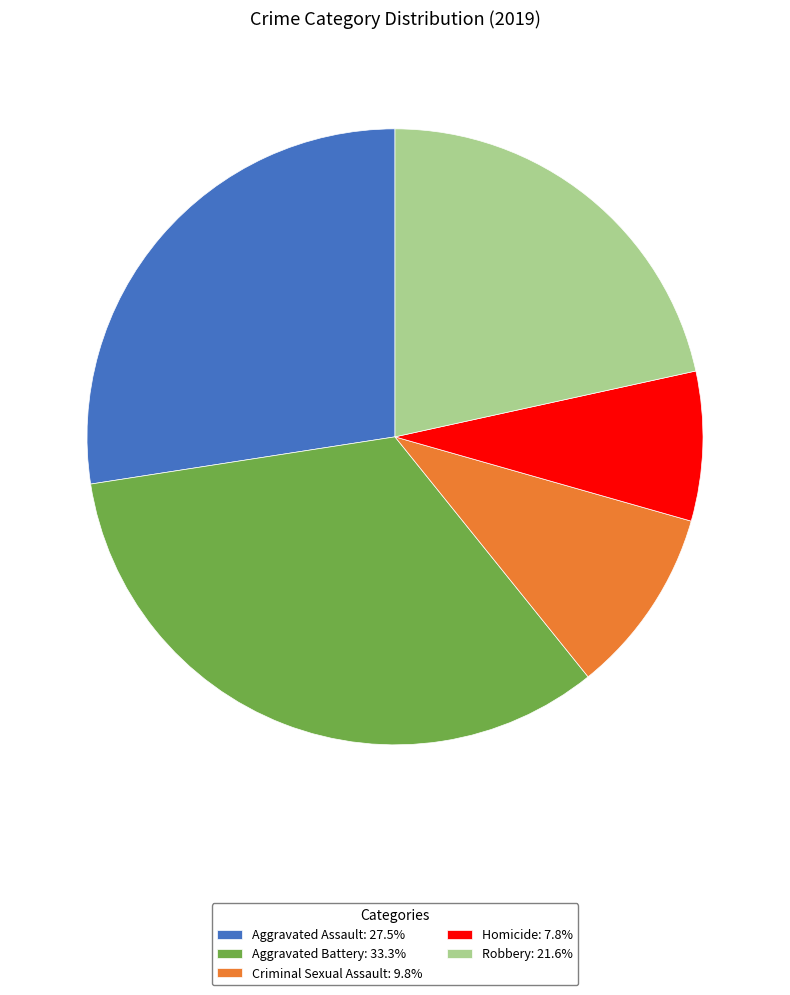

Approximately how many times larger is the value at Criminal Sexual Assault: 9.8% compared to Homicide: 7.8%?

1.2